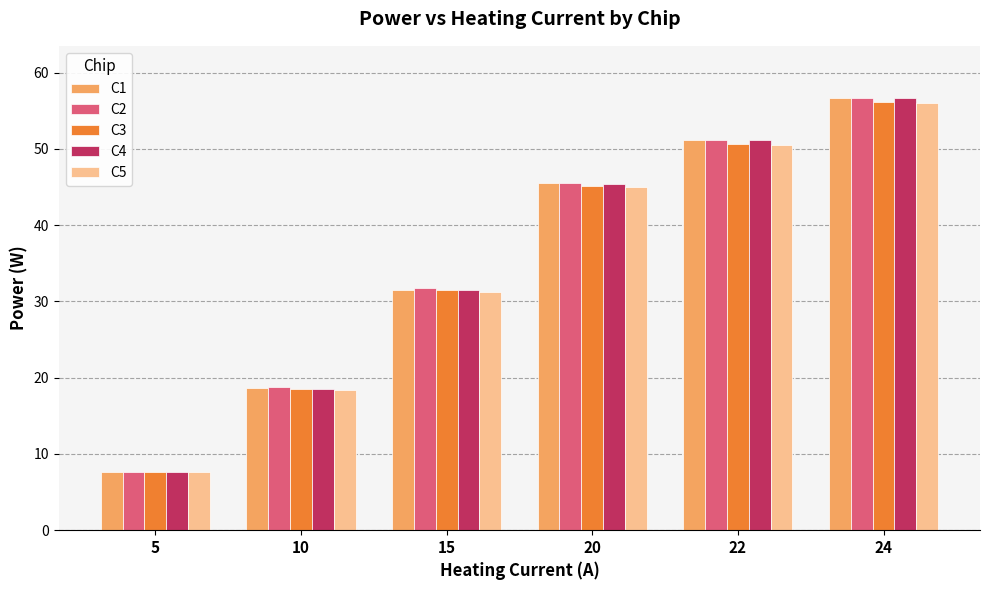

List the labels in order of C5 value, largest first.

24, 22, 20, 15, 10, 5